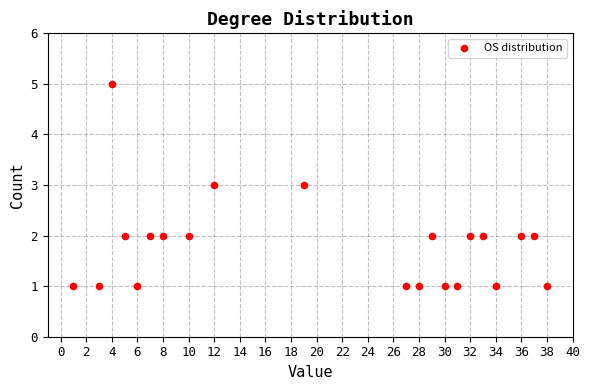

What is the range of X values (max minus min)?

37